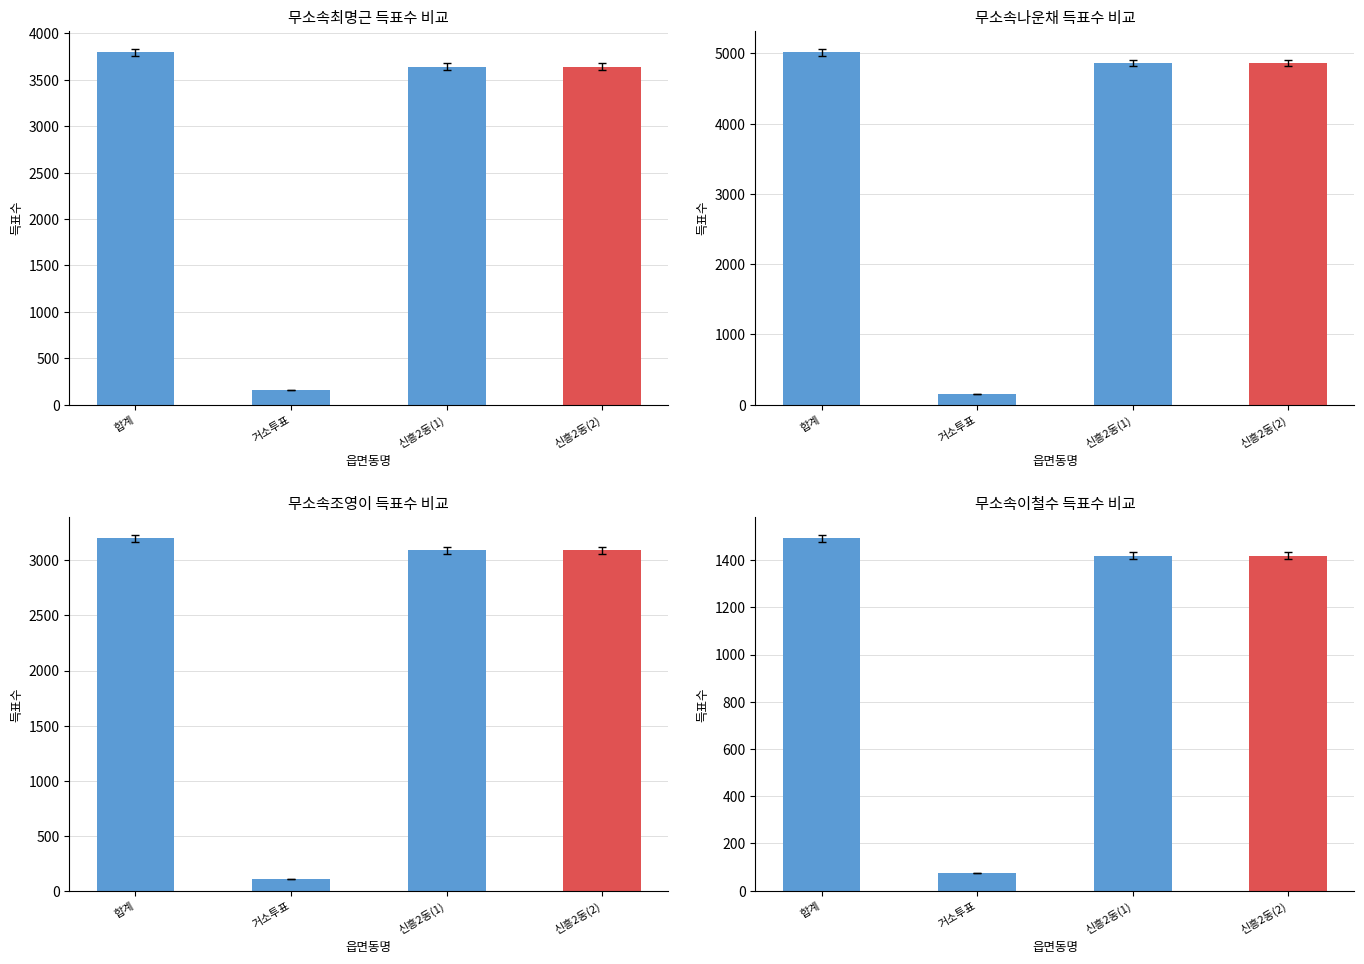

Count the number of categories in the chart.

4